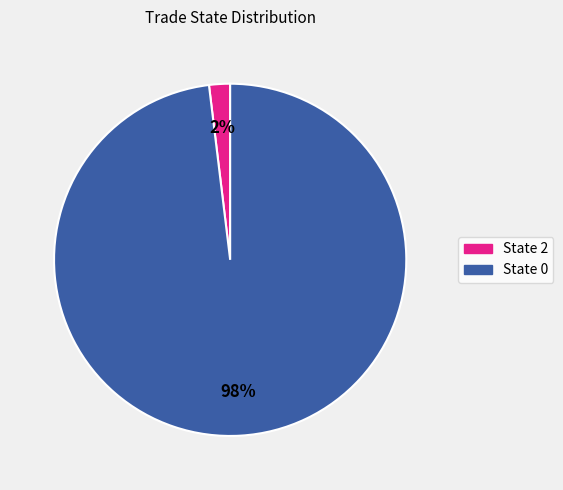

To the nearest percent, what is the difference between the largest and smallest slice percentages?

96%